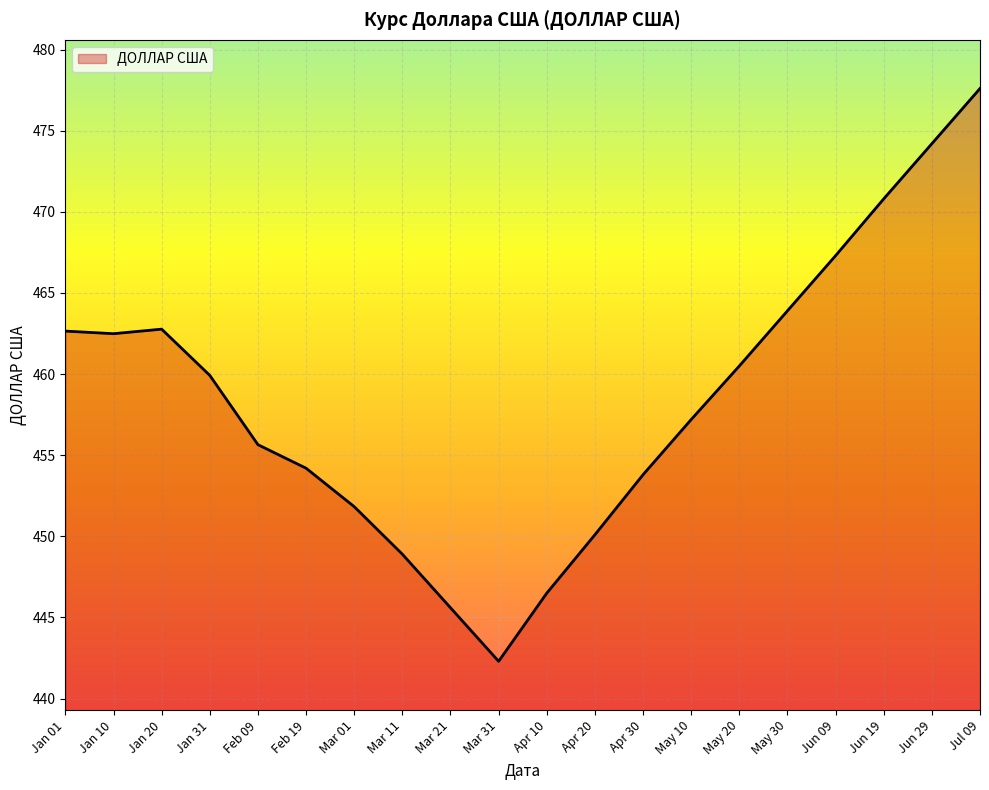

Which label corresponds to the largest value in the chart?

Jul 09